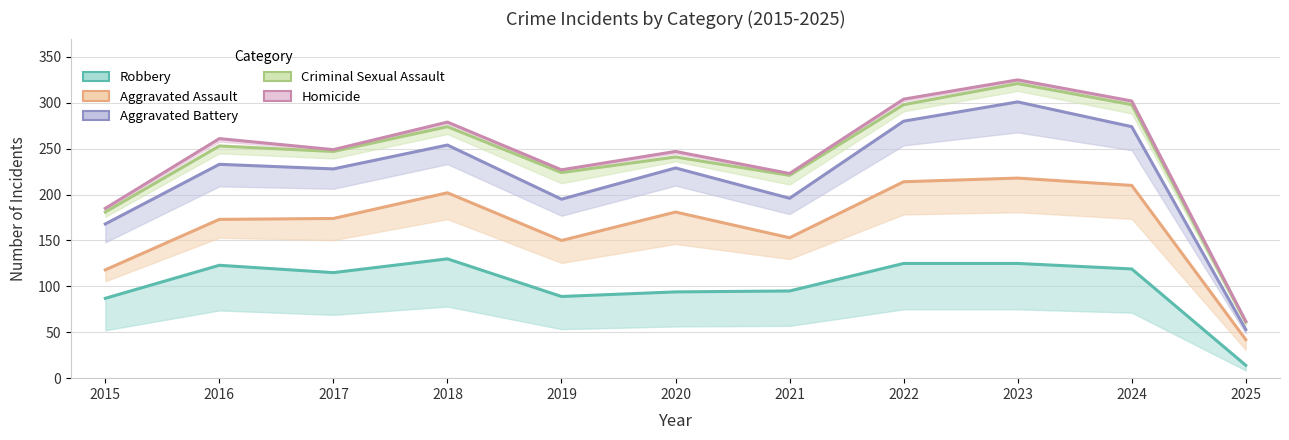

The value of Criminal Sexual Assault at 2018 is 274. True or false?

True